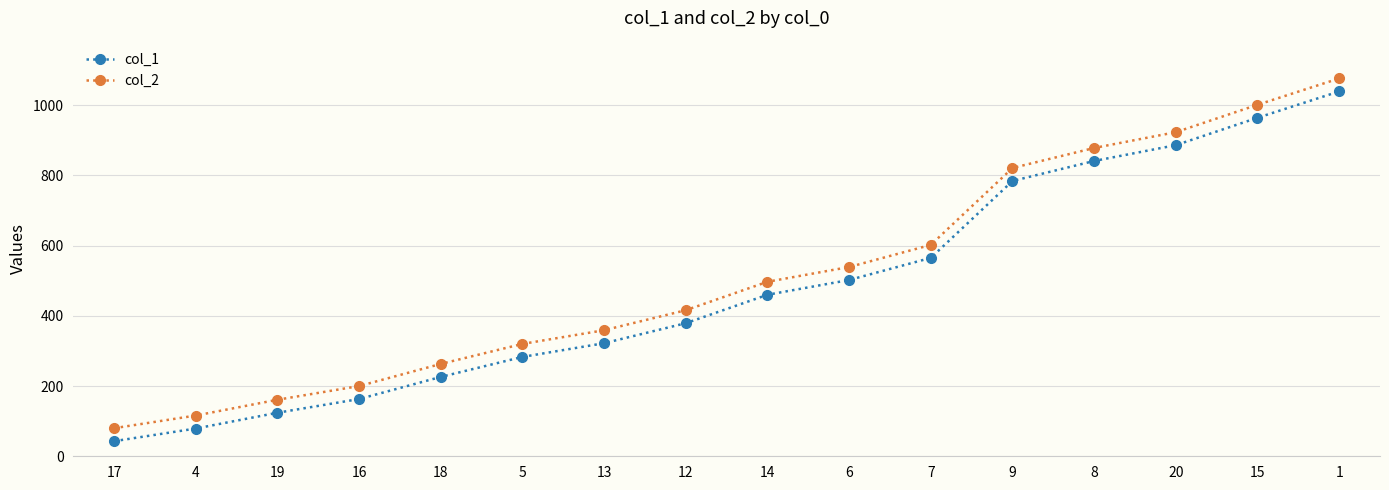

What is the highest value of the col_2 series?

1076